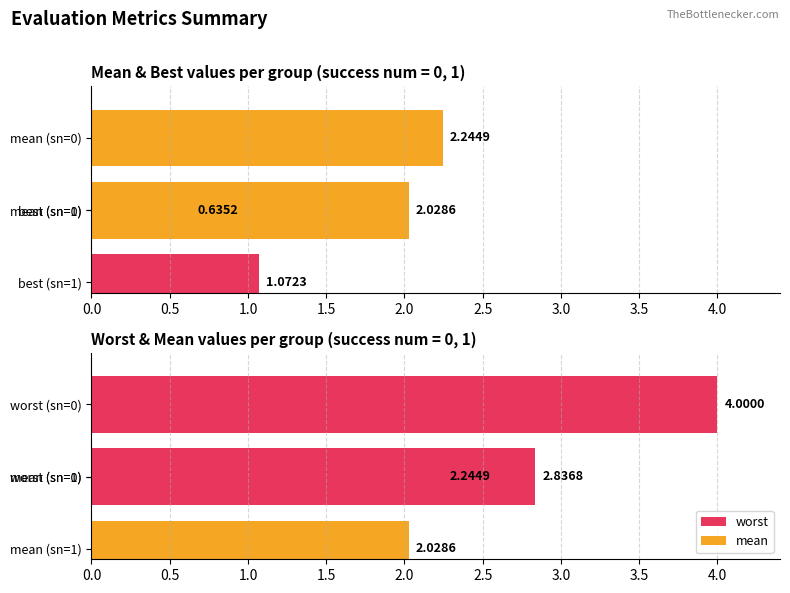

How many data points does each series have?

4